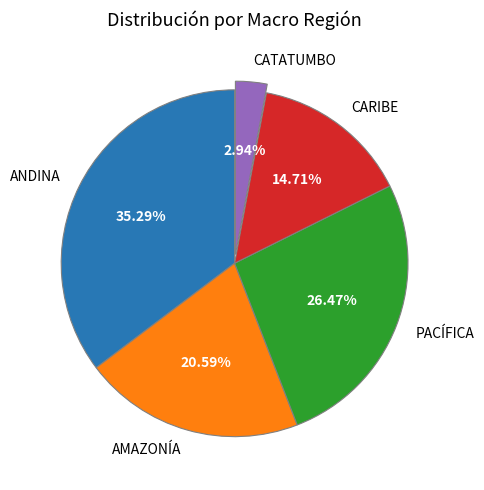

To the nearest percent, what is the average slice percentage?

20%